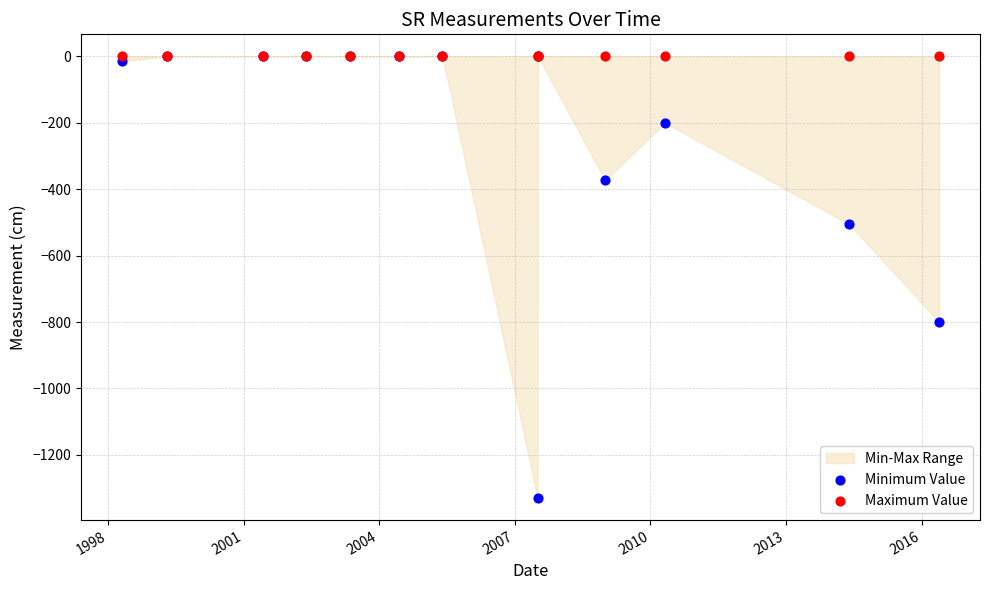

Across all series, what Y value is closest to -665?

-800